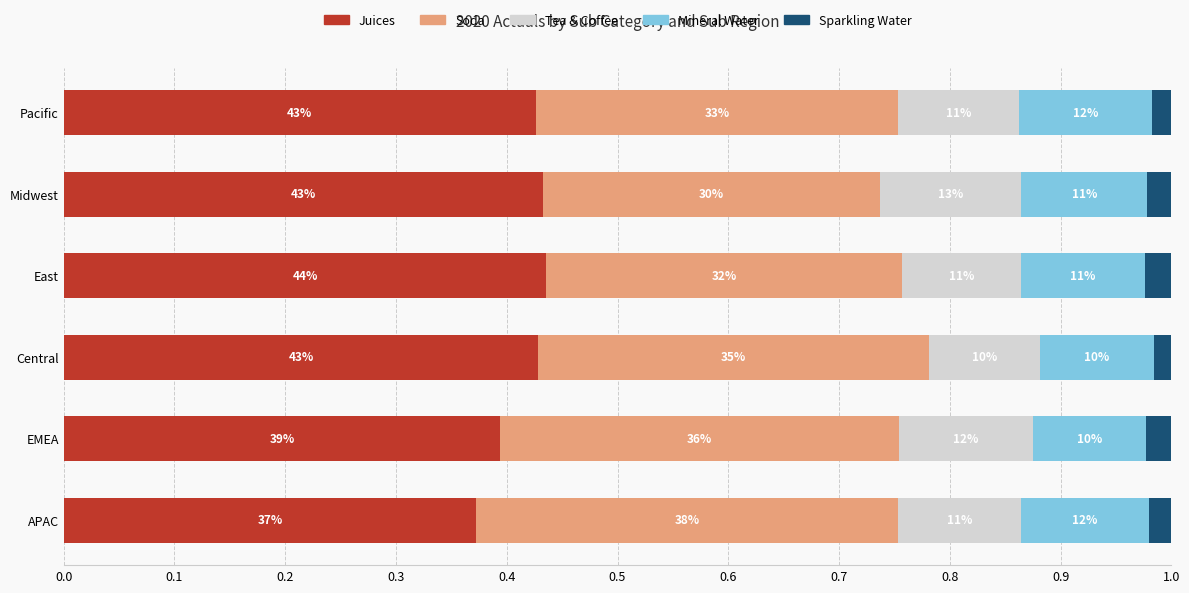

What are all the series names shown in the legend?

Juices, Soda, Tea & Coffee, Mineral Water, Sparkling Water